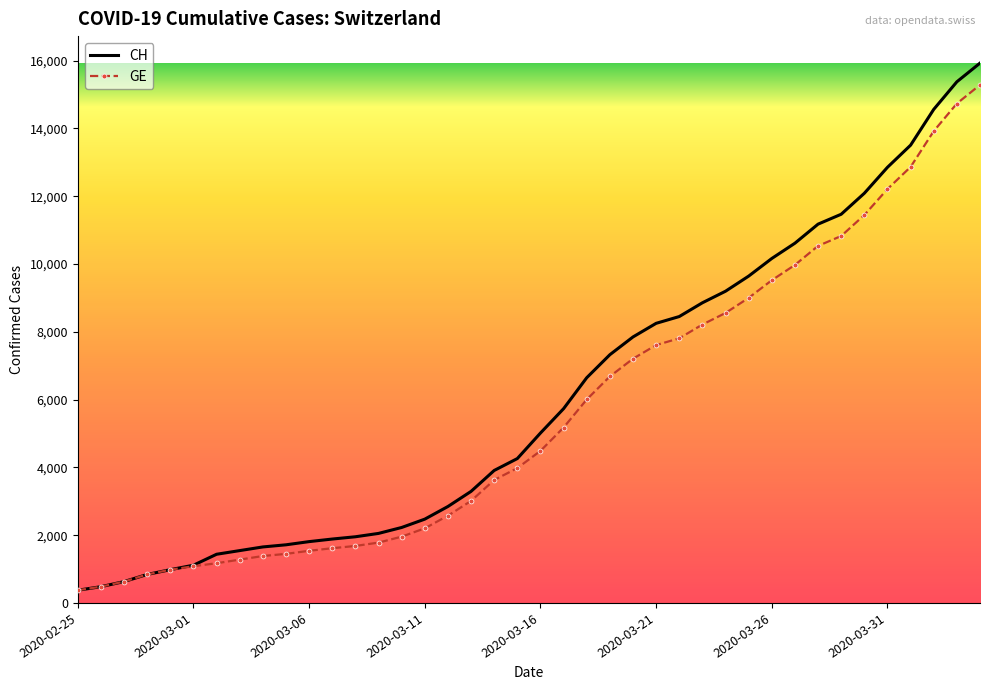

Which series has the largest range (max minus min)?

CH